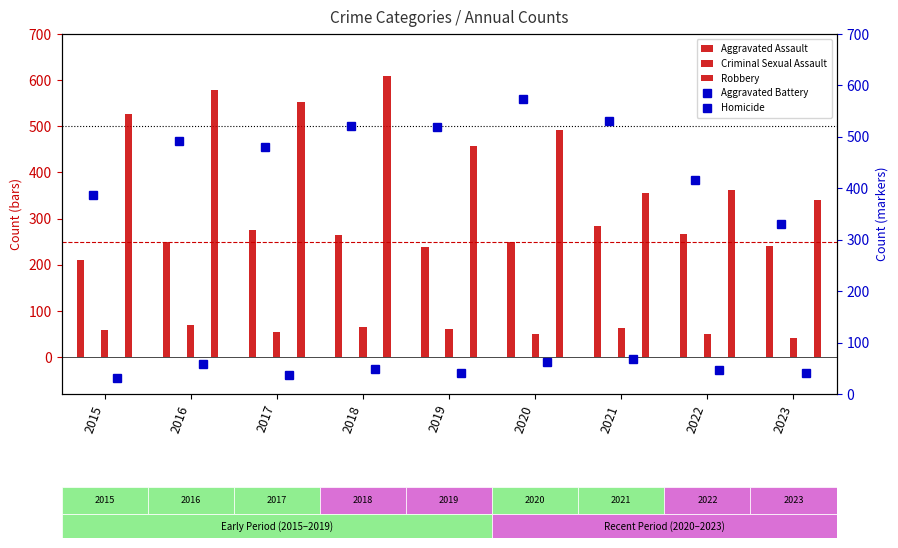

At which category is the sum across all series the highest?

2018